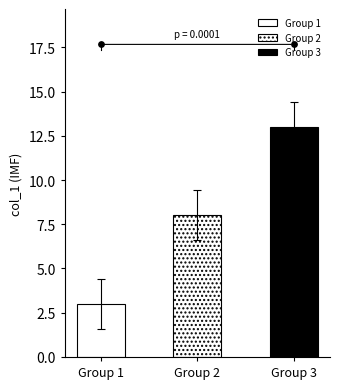

Between 5 and 8, which is larger?

8